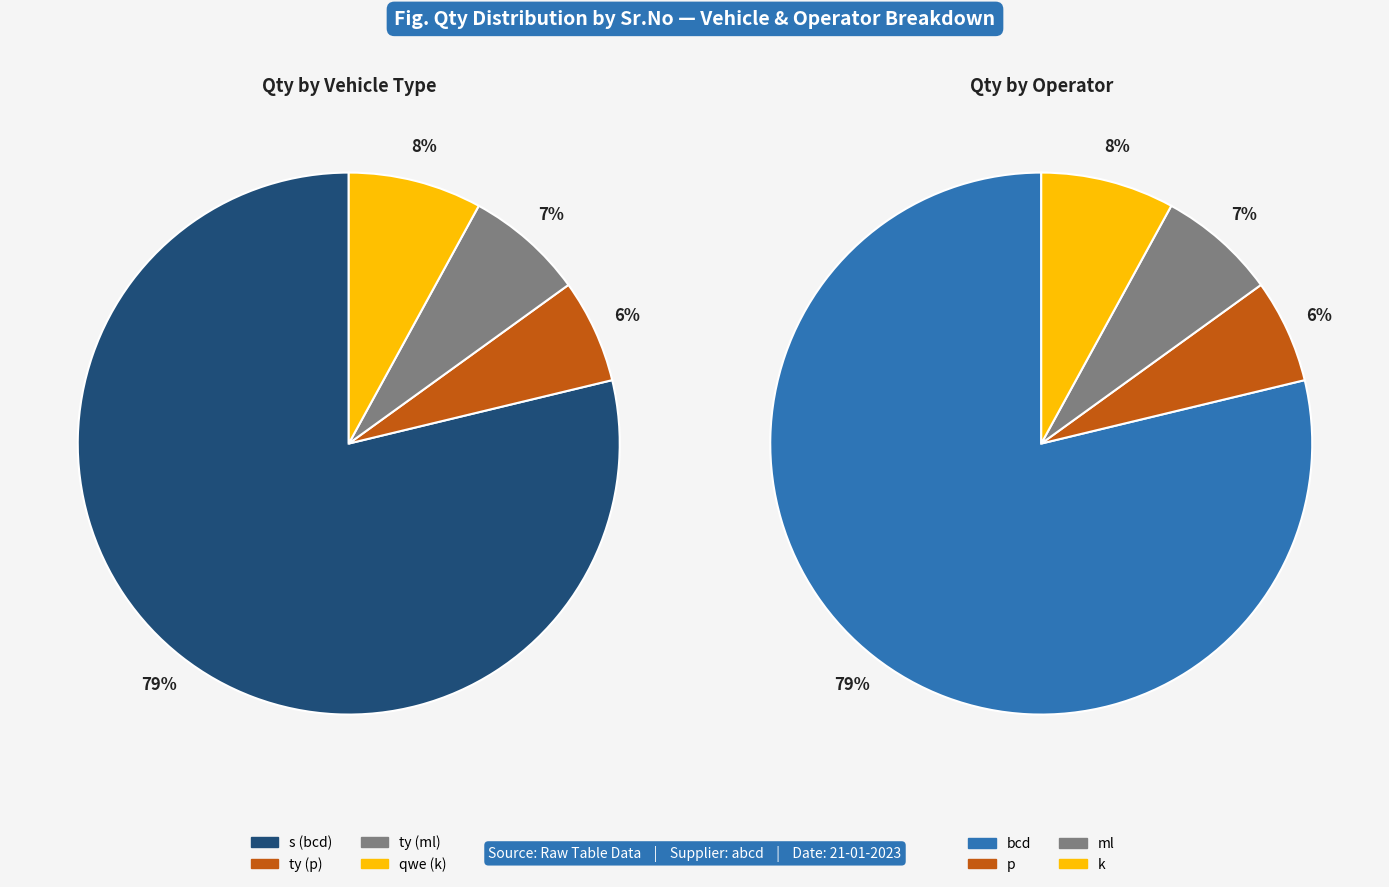

Which category has the biggest portion of the pie?

Sr.No 1 (s)